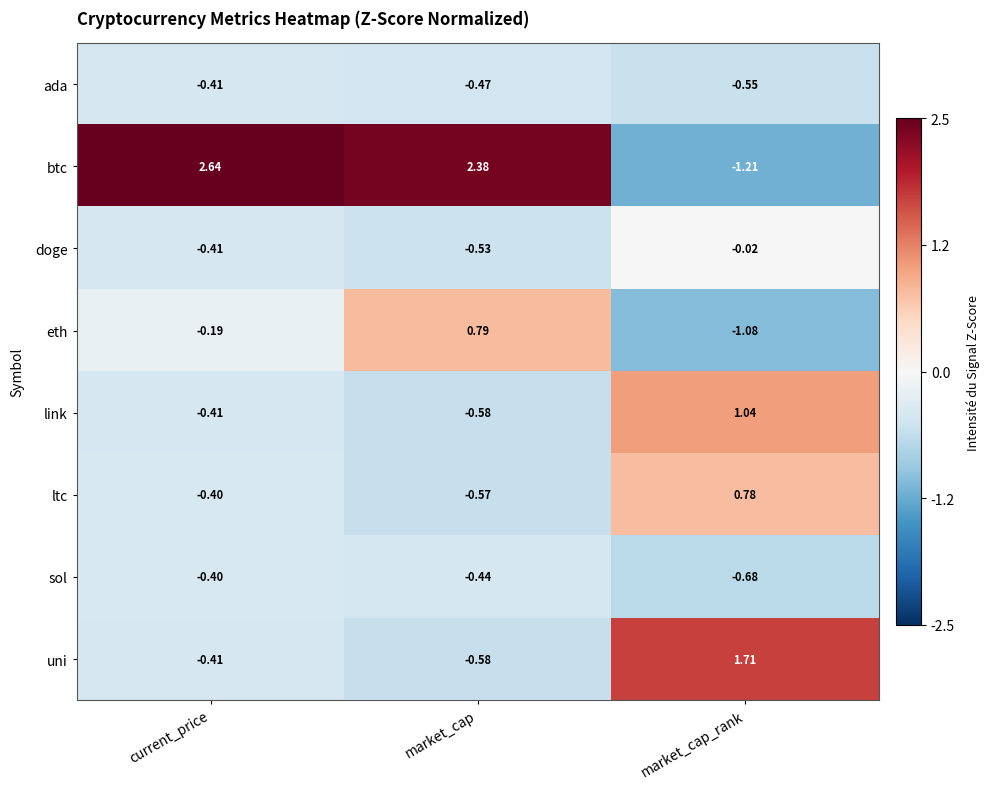

List the labels in order of ada value, largest first.

current_price, market_cap, market_cap_rank